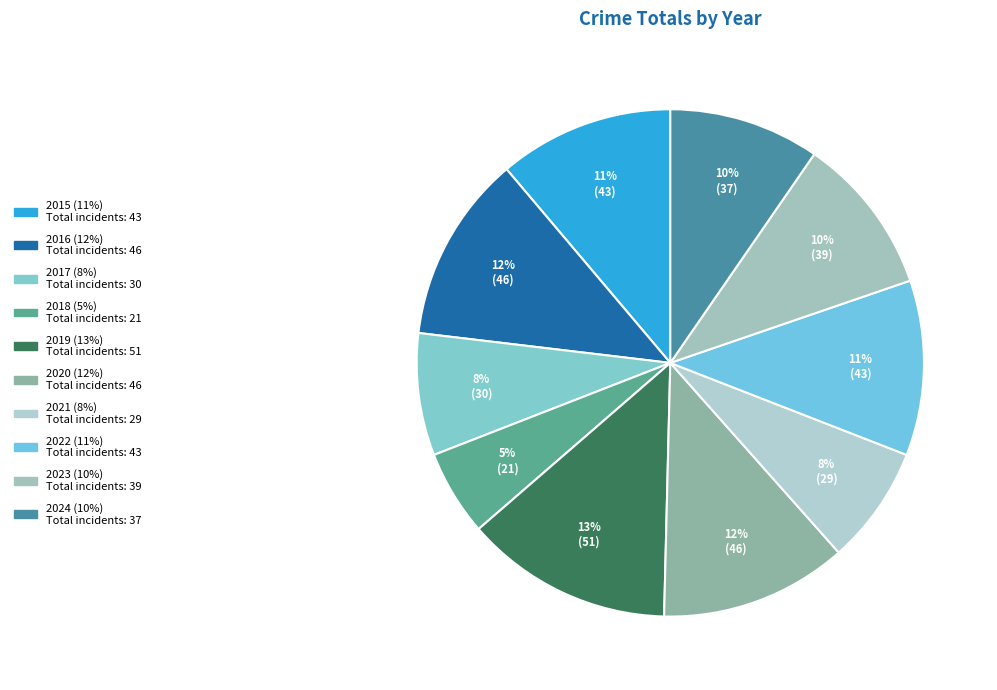

What percentage is the 2024 slice, to the nearest percent?

10%